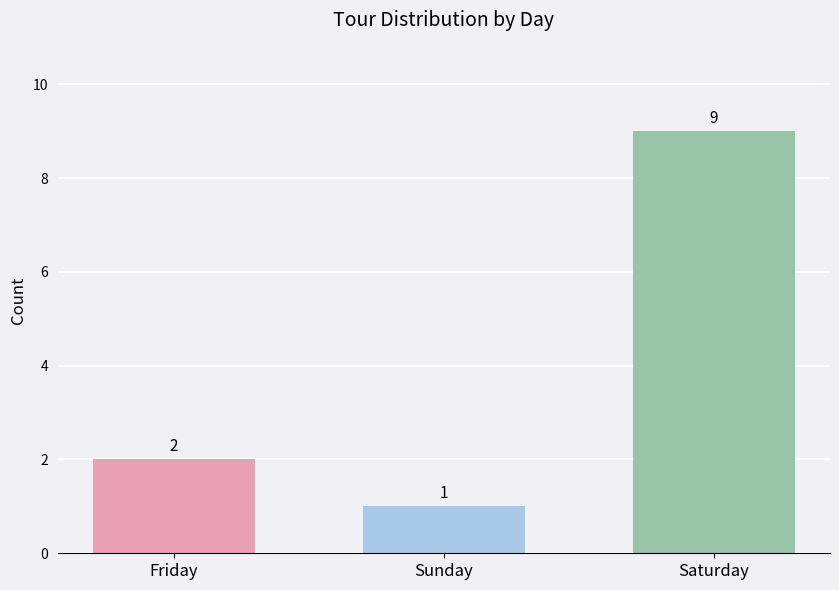

Which label corresponds to the largest value in the chart?

Saturday